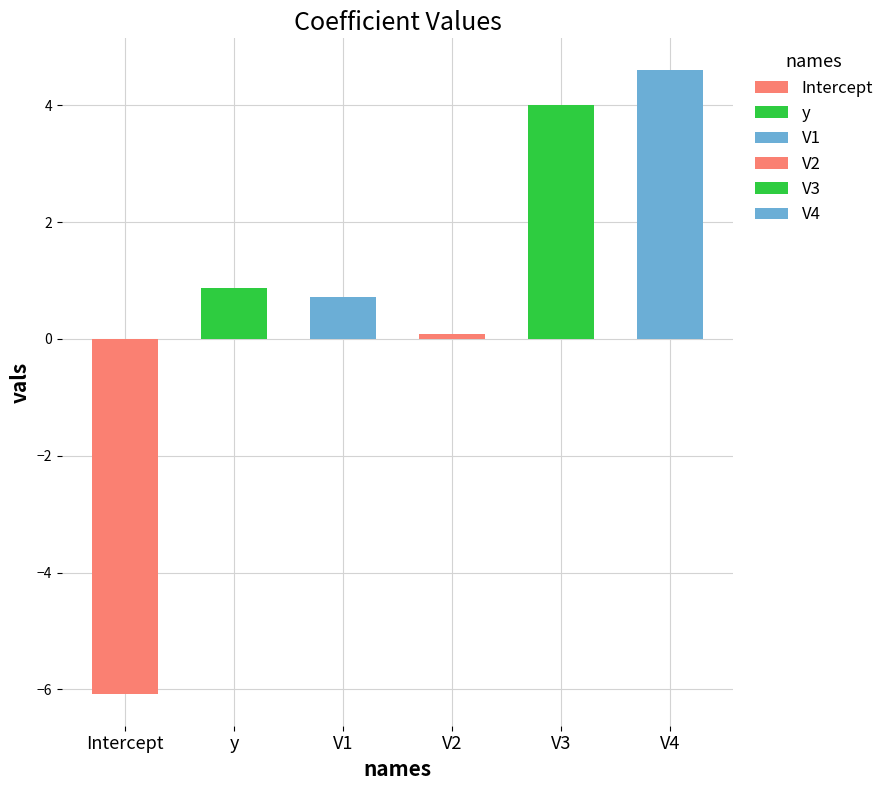

What is the change in value from V1 to V3?

+3.3